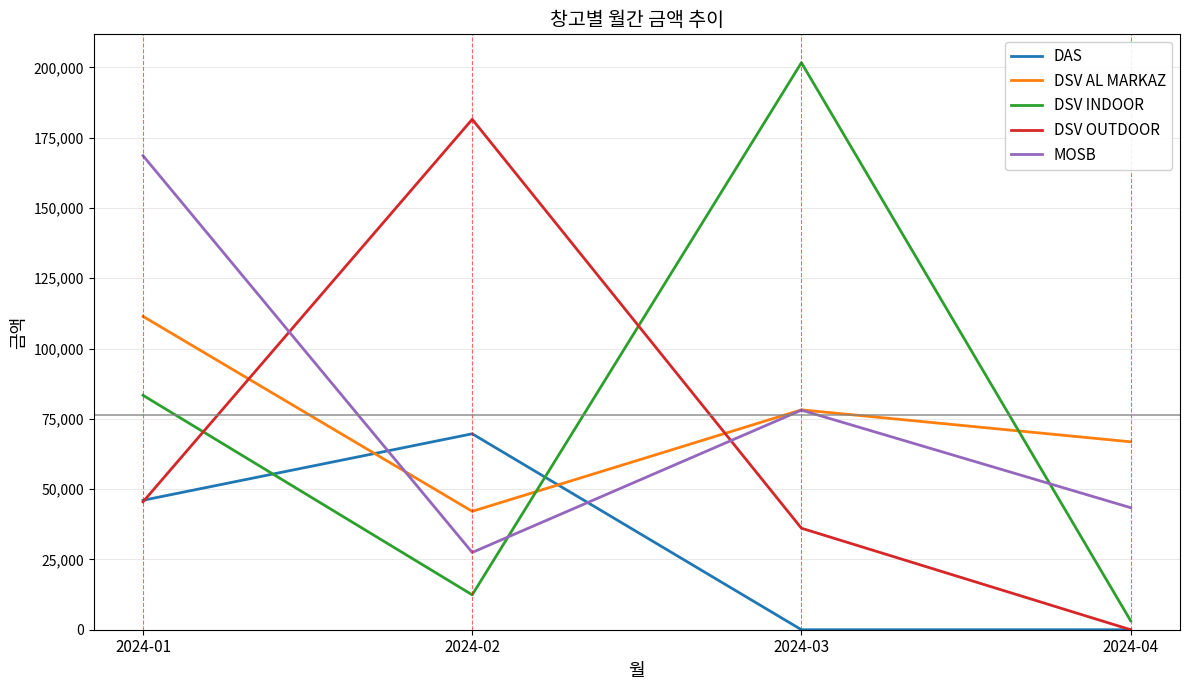

The value of MOSB at 2024-01 is 251043. True or false?

False